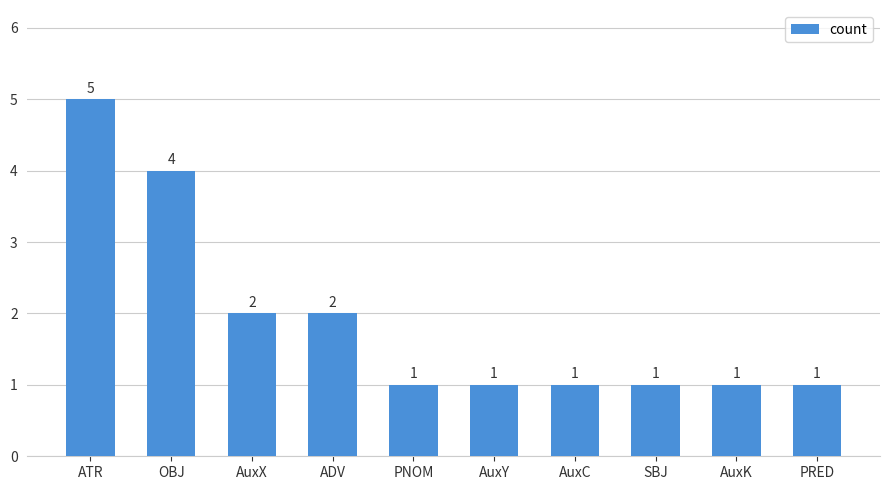

At which category does the chart reach its peak across all series?

ATR